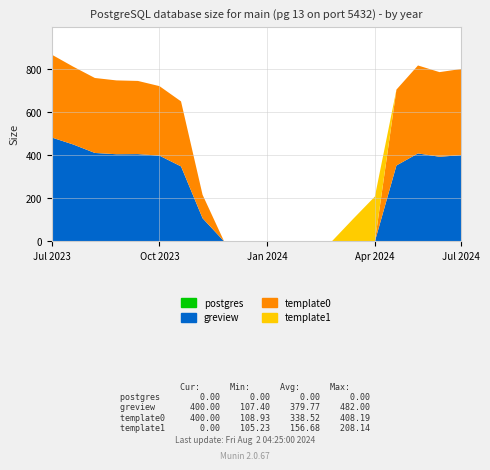

Reading left to right, extract all data points from this chart.

postgres: 0.0	0.0	0.0	0.0	0.0	0.0	0.0	0.0	0.0	0.0	0.0	0.0	0.0	0.0	0.0	0.0	0.0	0.0	0.0	0.0
greview: 482.0	449.5	410.3	404.4	404.9	397.9	347.9	107.4	0.0	0.0	0.0	0.0	0.0	0.0	0.0	0.0	352.2	408.2	392.7	400.0
template0: 384.6	361.1	347.9	342.7	339.6	322.6	301.8	108.9	0.0	0.0	0.0	0.0	0.0	0.0	0.0	0.0	352.2	408.2	392.7	400.0
template1: 0.0	0.0	0.0	0.0	0.0	0.0	0.0	0.0	0.0	0.0	0.0	0.0	0.0	0.0	105.2	208.1	0.0	0.0	0.0	0.0